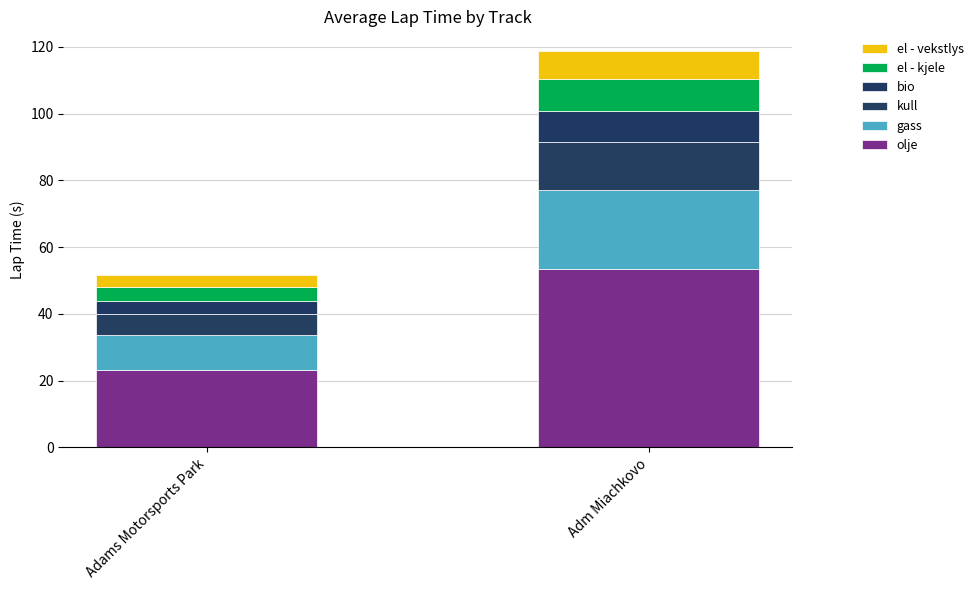

What is the total value across all series at Adams Motorsports Park?

51.7